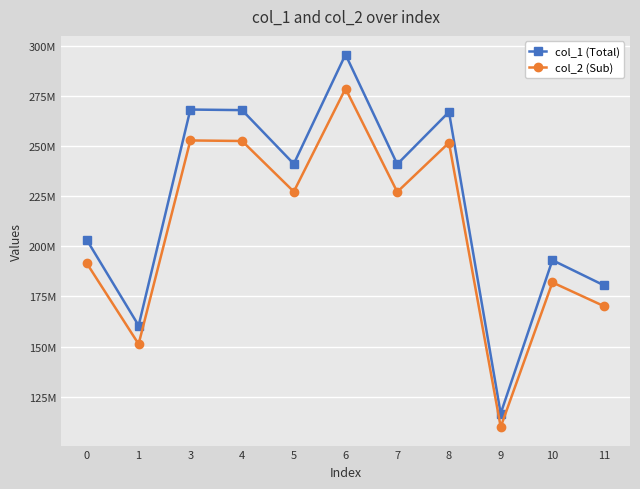

Does the chart have visible grid lines?

Yes